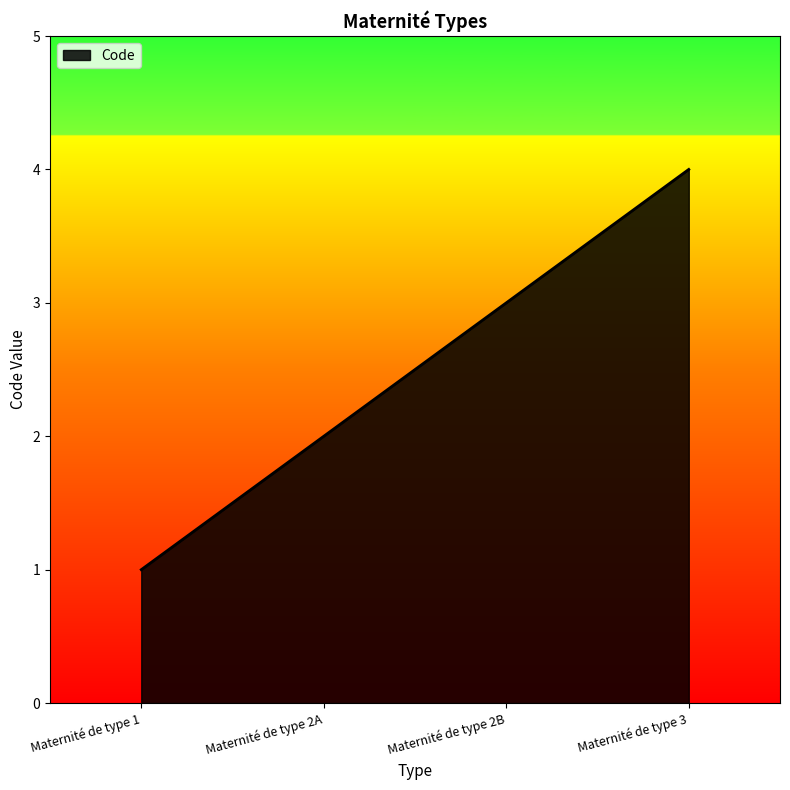

The chart shows a value of 1 at Maternité de type 2A. True or false?

False